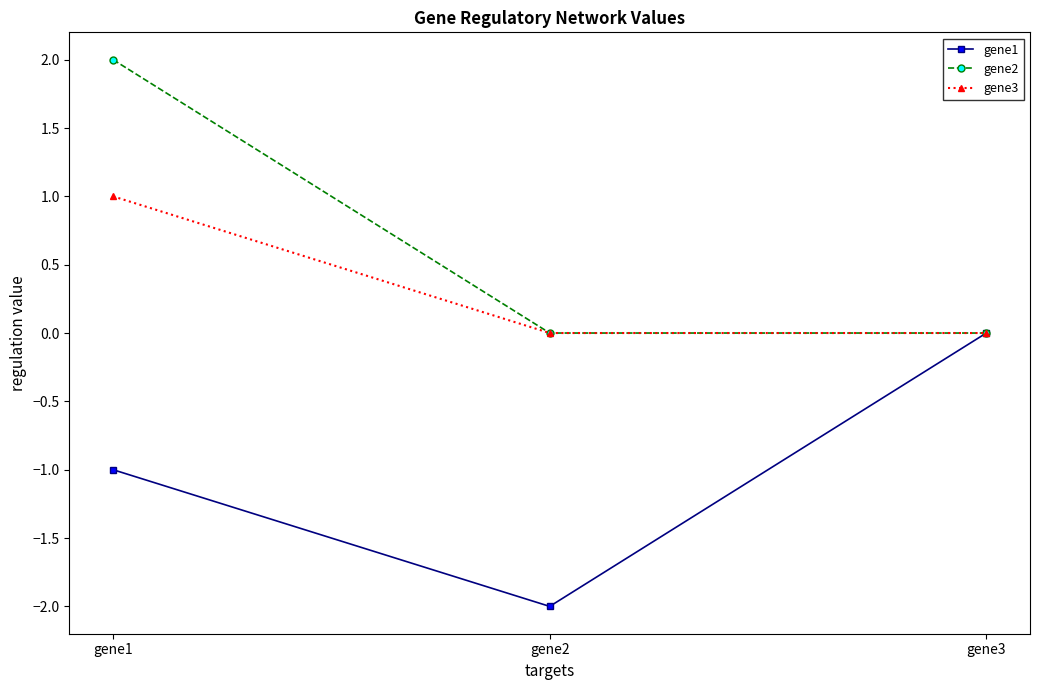

Reading left to right, transcribe all the data shown in this chart.

gene1: -1	-2	0
gene2: 2	0	0
gene3: 1	0	0